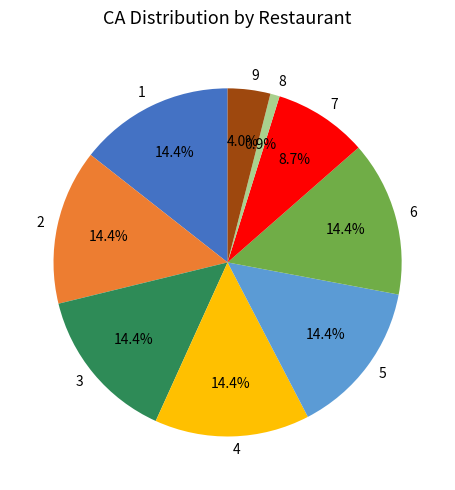

To the nearest percent, what is the average slice percentage?

11%